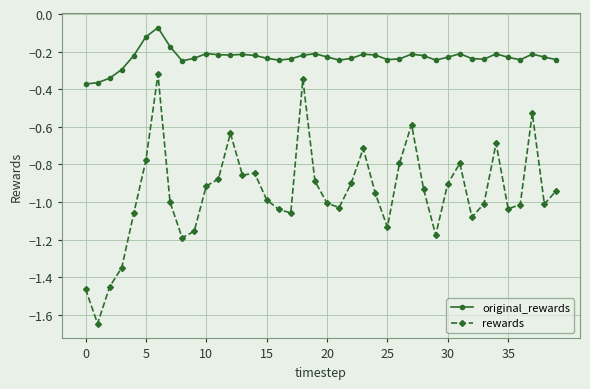

True or false: original_rewards and rewards intersect in this chart.

False